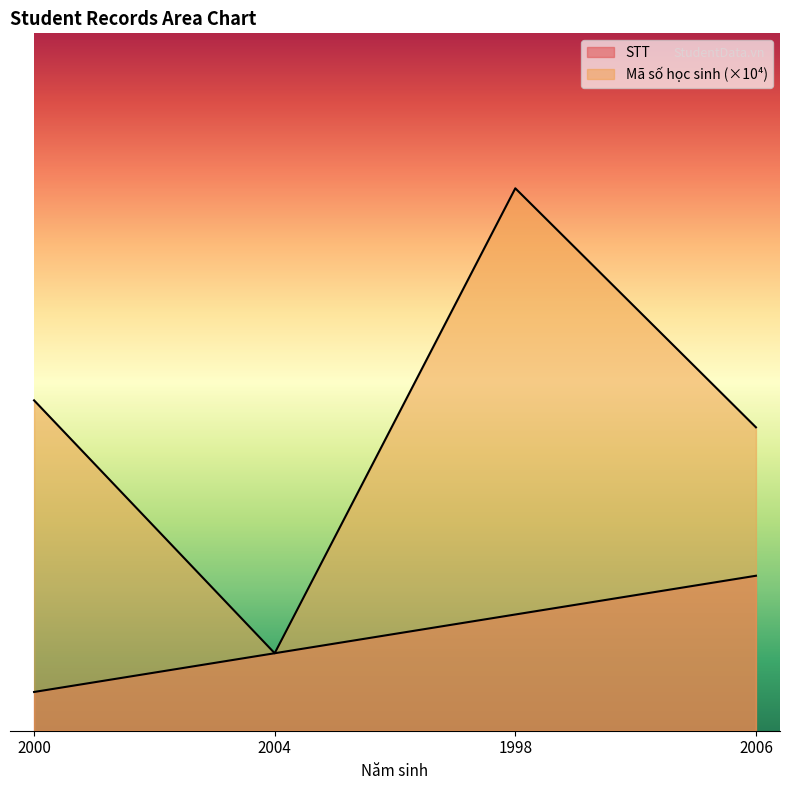

The Mã số học sinh (×10000) series shows 2.0 at 2006. True or false?

True